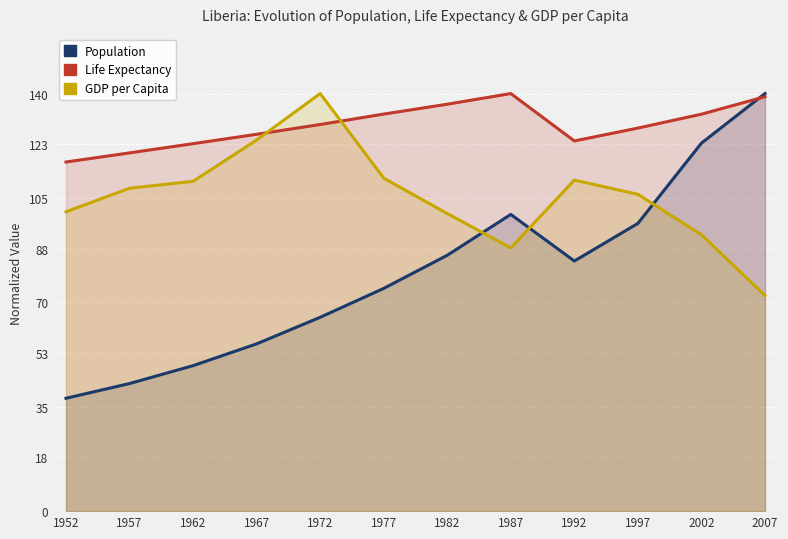

List the labels in order of pop value, smallest first.

1952, 1957, 1962, 1967, 1972, 1977, 1992, 1982, 1997, 1987, 2002, 2007